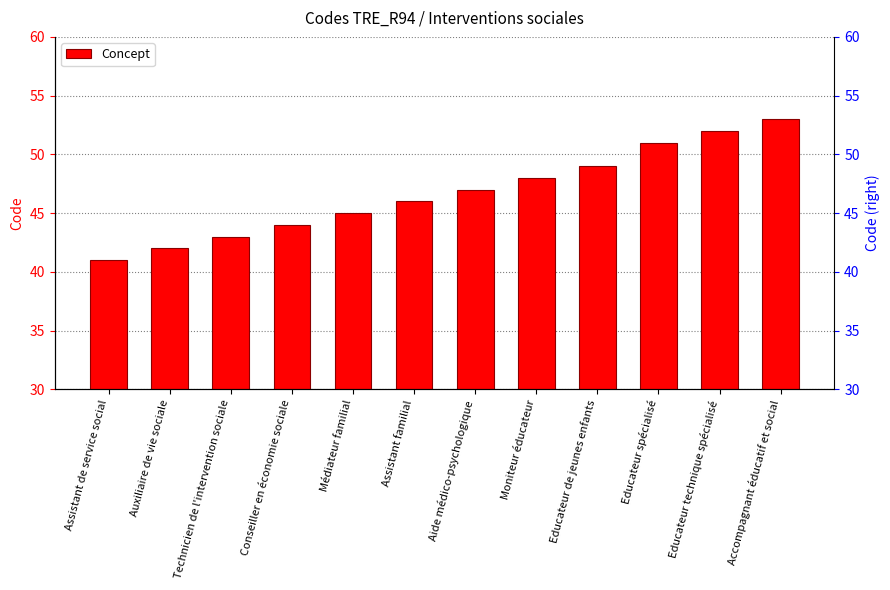

Is it true that the value at Educateur technique spécialisé is 52?

True